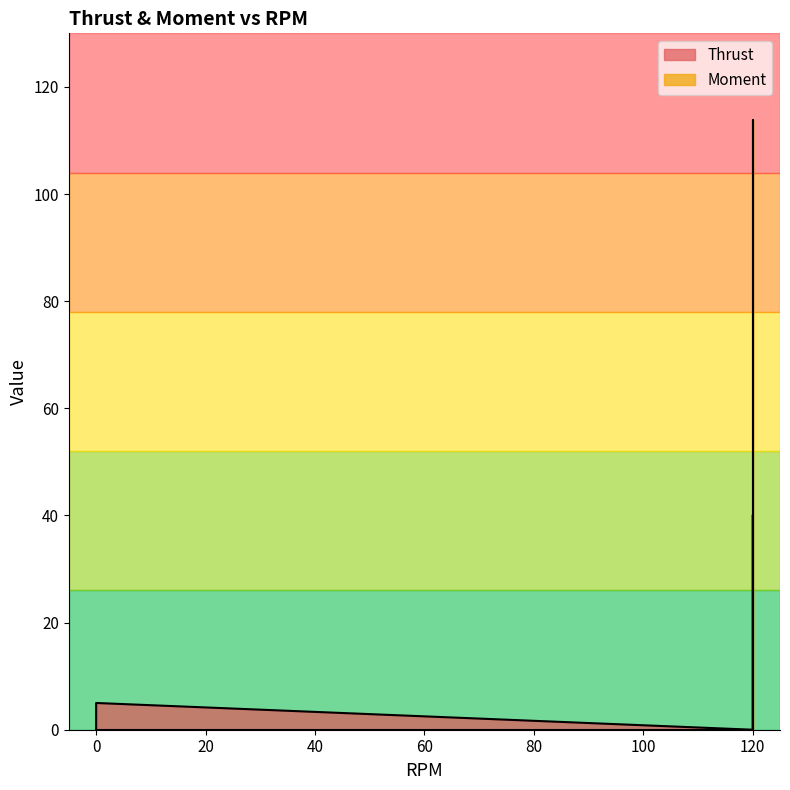

Does the chart display data point markers on the line(s)?

No